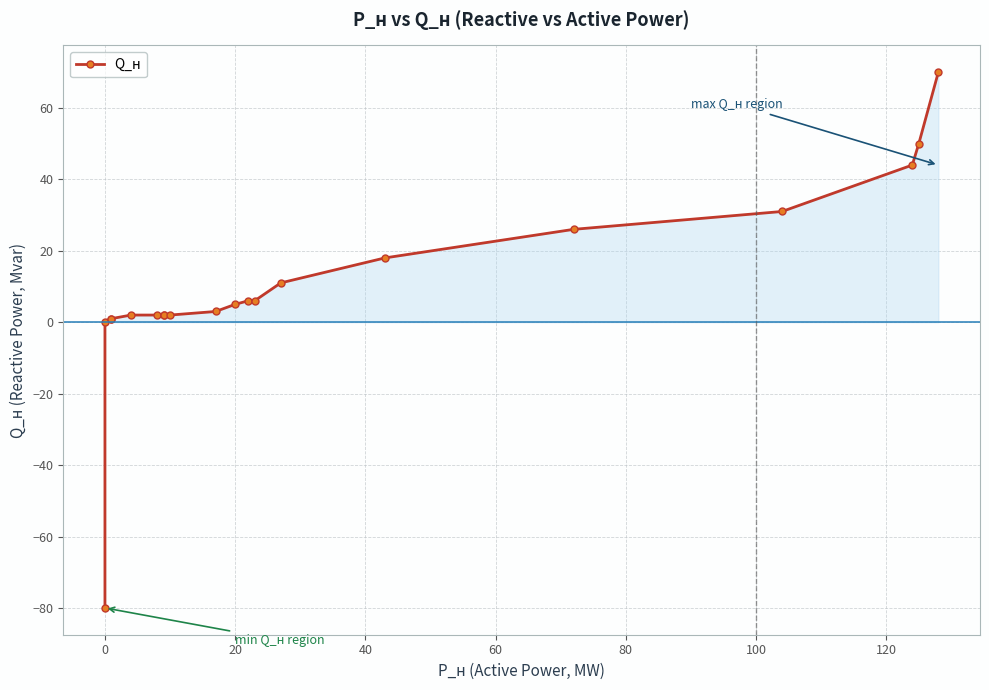

Reading right to left, what are all the values shown in this chart?

70	50	44	31	26	18	11	6	6	5	3	2	2	2	2	2	1	1	0	-80